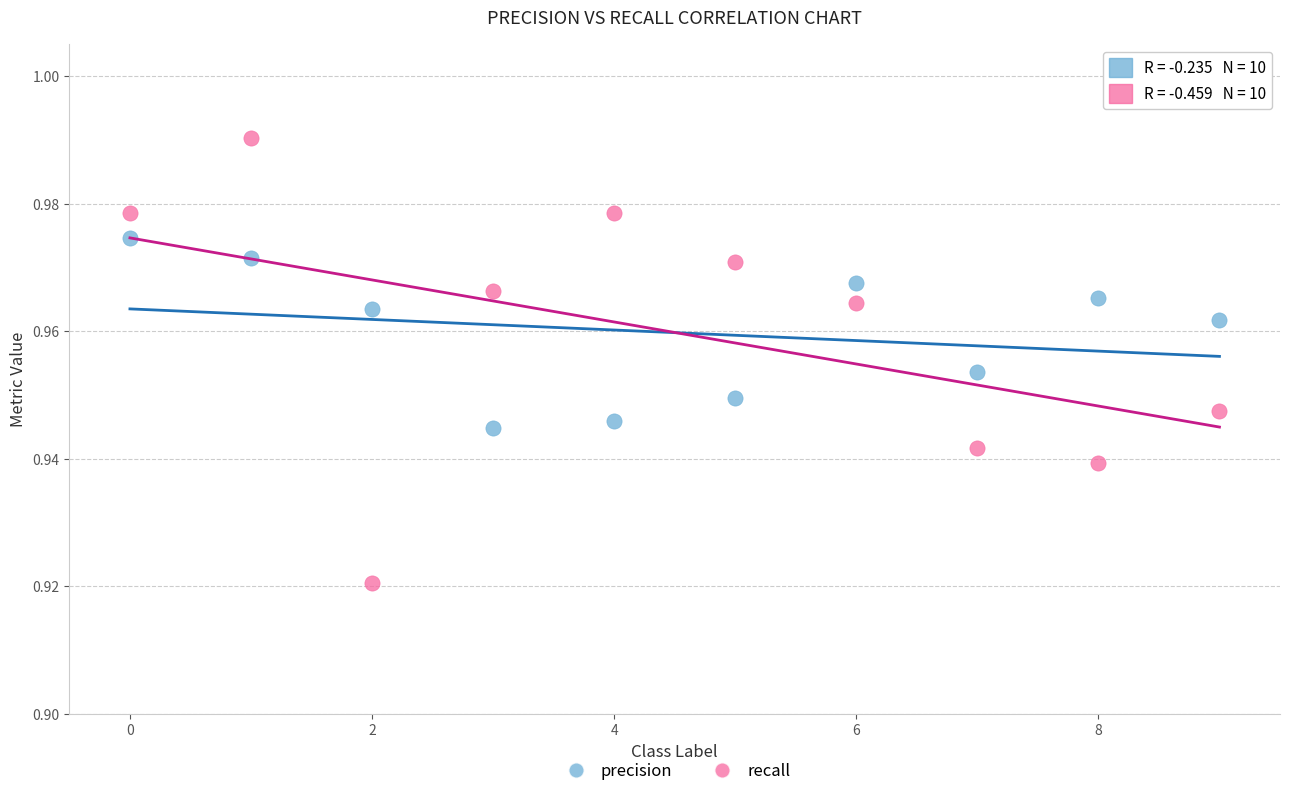

Which series contains the lowest Y value?

recall